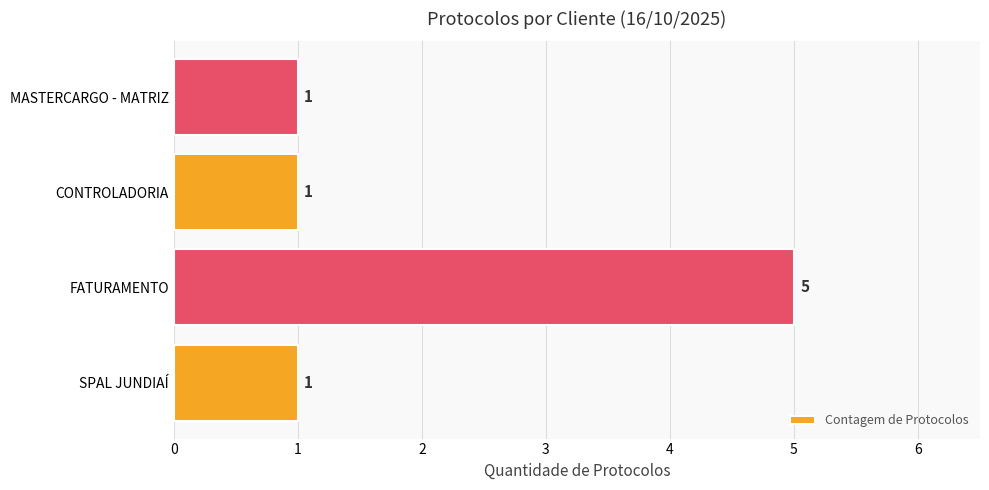

What is the difference between the maximum and minimum values?

4